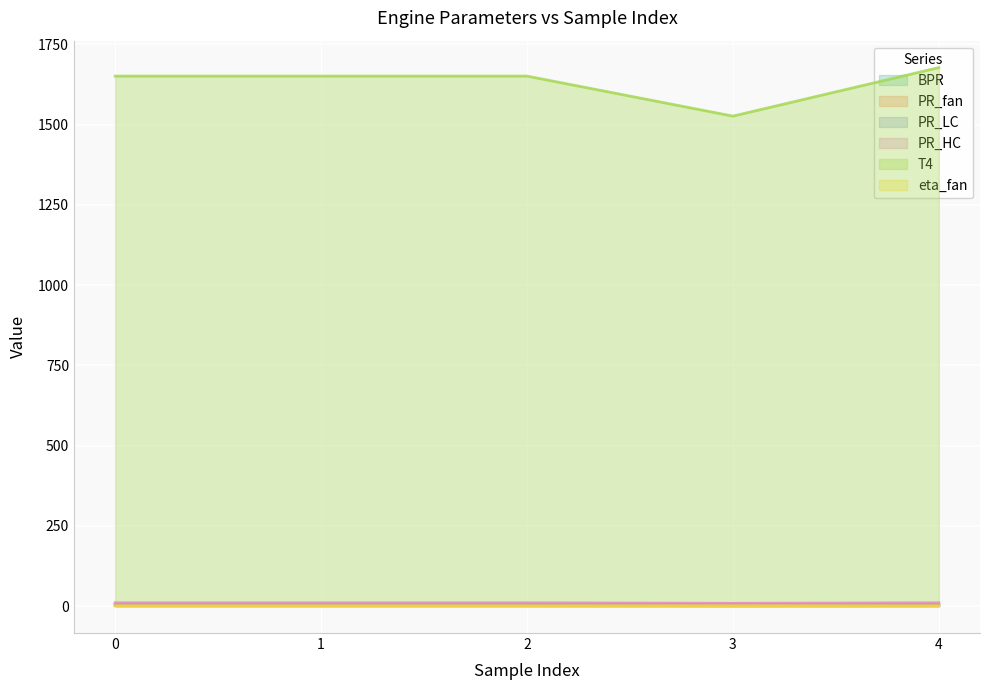

What is the value of the PR_fan point at the 4th from the left?

1.8